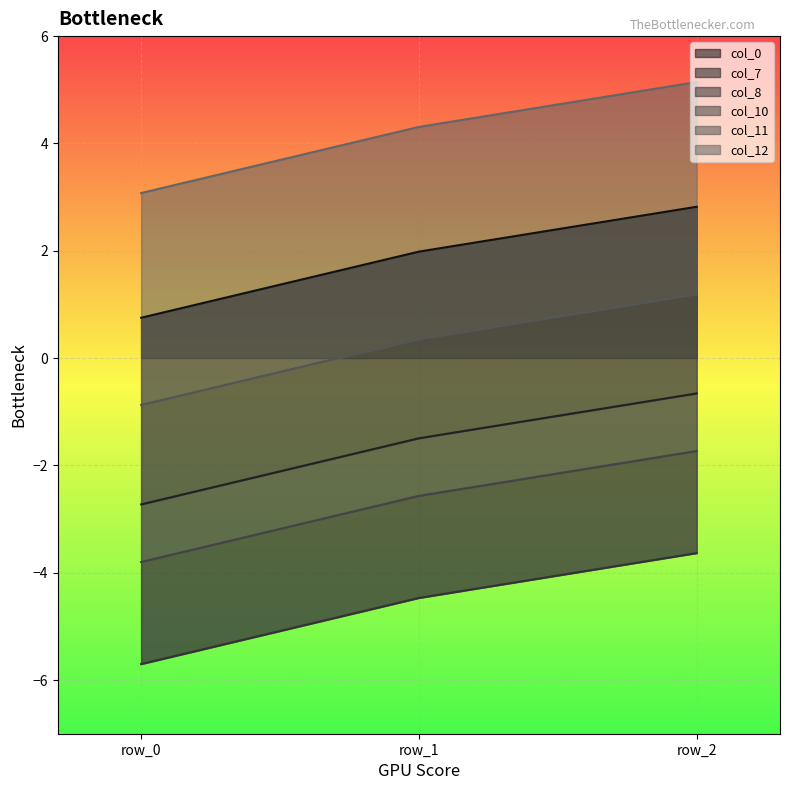

True or false: col_12 has a value of 5.3 at row_1.

False